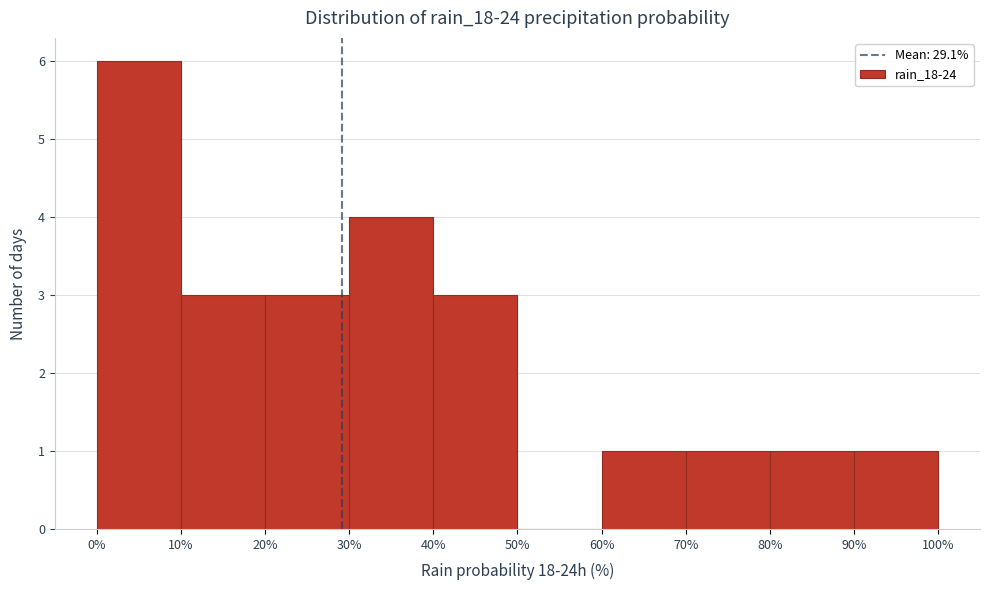

What is the height of the bar covering 40% to 50% on the x-axis? The values are not printed on the chart, so give them approximately, as read against the axis.

3